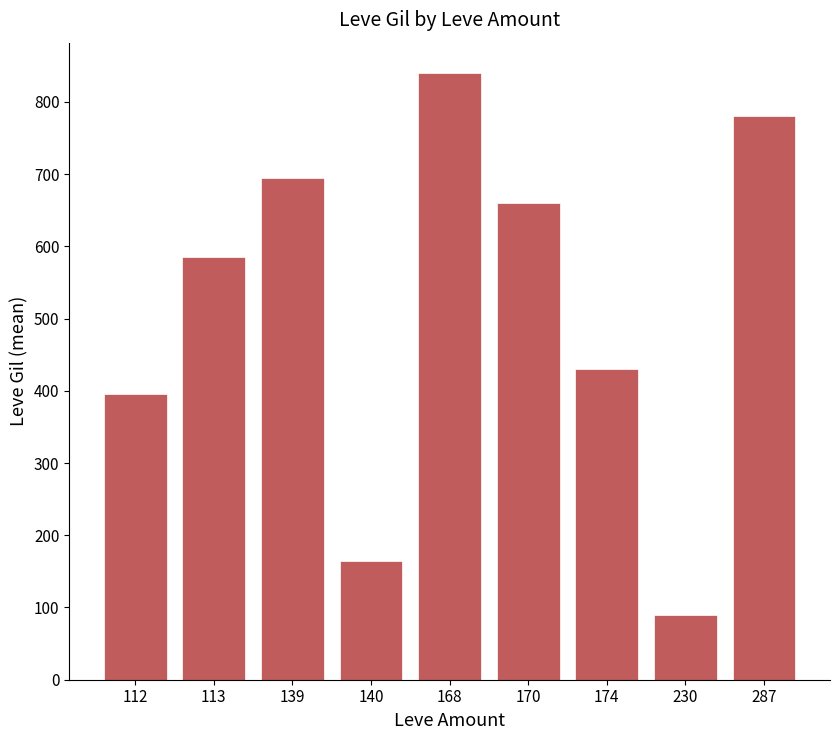

What is the value of the 2nd bar from the left?

585